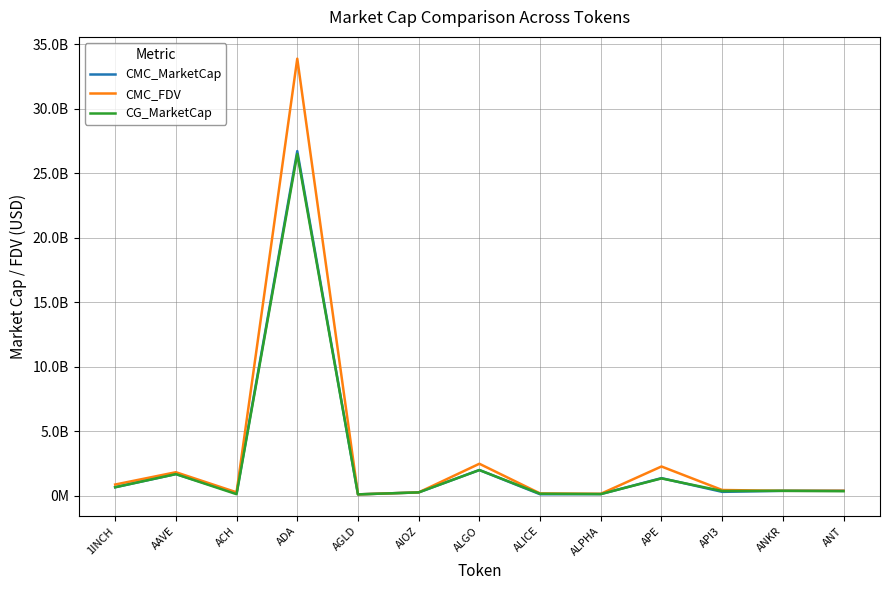

What is the spread (max minus min) of values at ALGO?

487378070.8